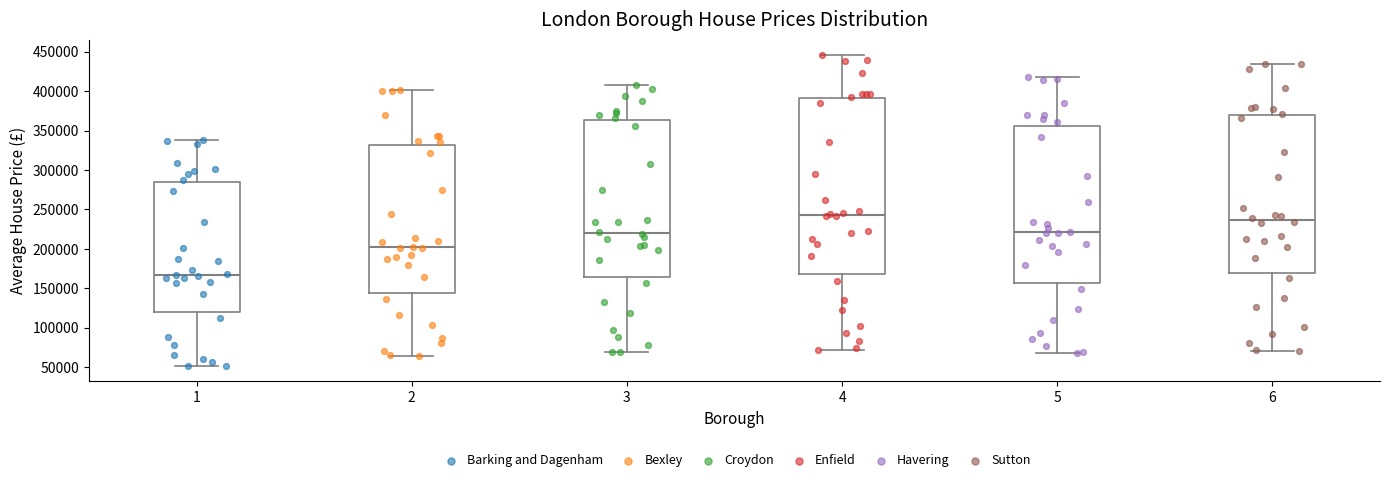

Where is the lower edge of the box at x = 5 on the y-axis? The values are not printed on the chart, so give them approximately, as read against the axis.

155000